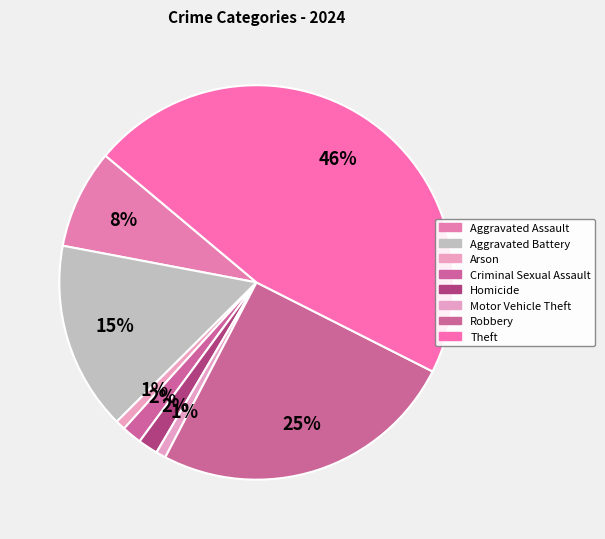

What percentage is the Homicide slice, to the nearest percent?

2%